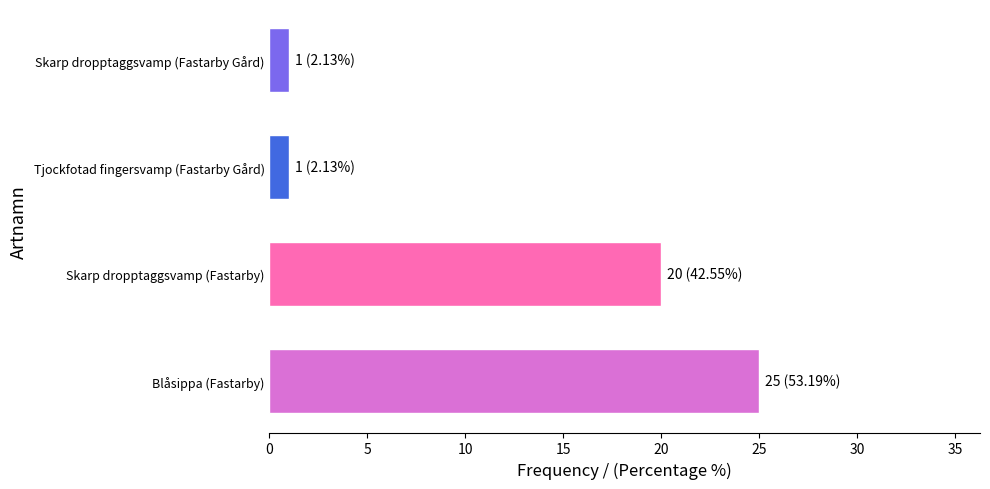

Reading bottom to top, what are all the values shown in this chart?

Blåsippa (Fastarby)=25	Skarp dropptaggsvamp (Fastarby)=20	Tjockfotad fingersvamp (Fastarby Gård)=1	Skarp dropptaggsvamp (Fastarby Gård)=1